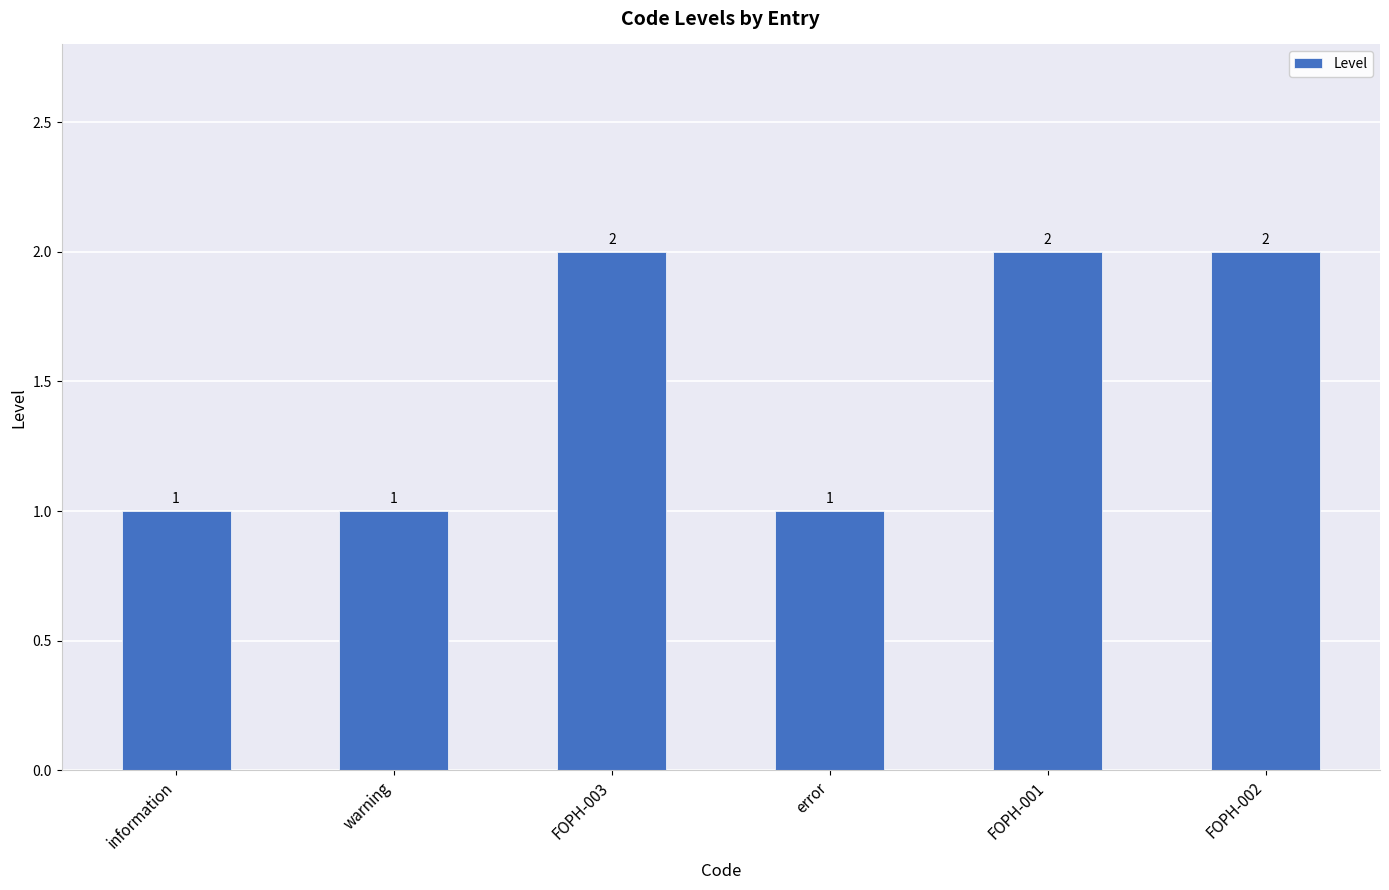

What is the sum of the values at FOPH-001 and FOPH-002?

4